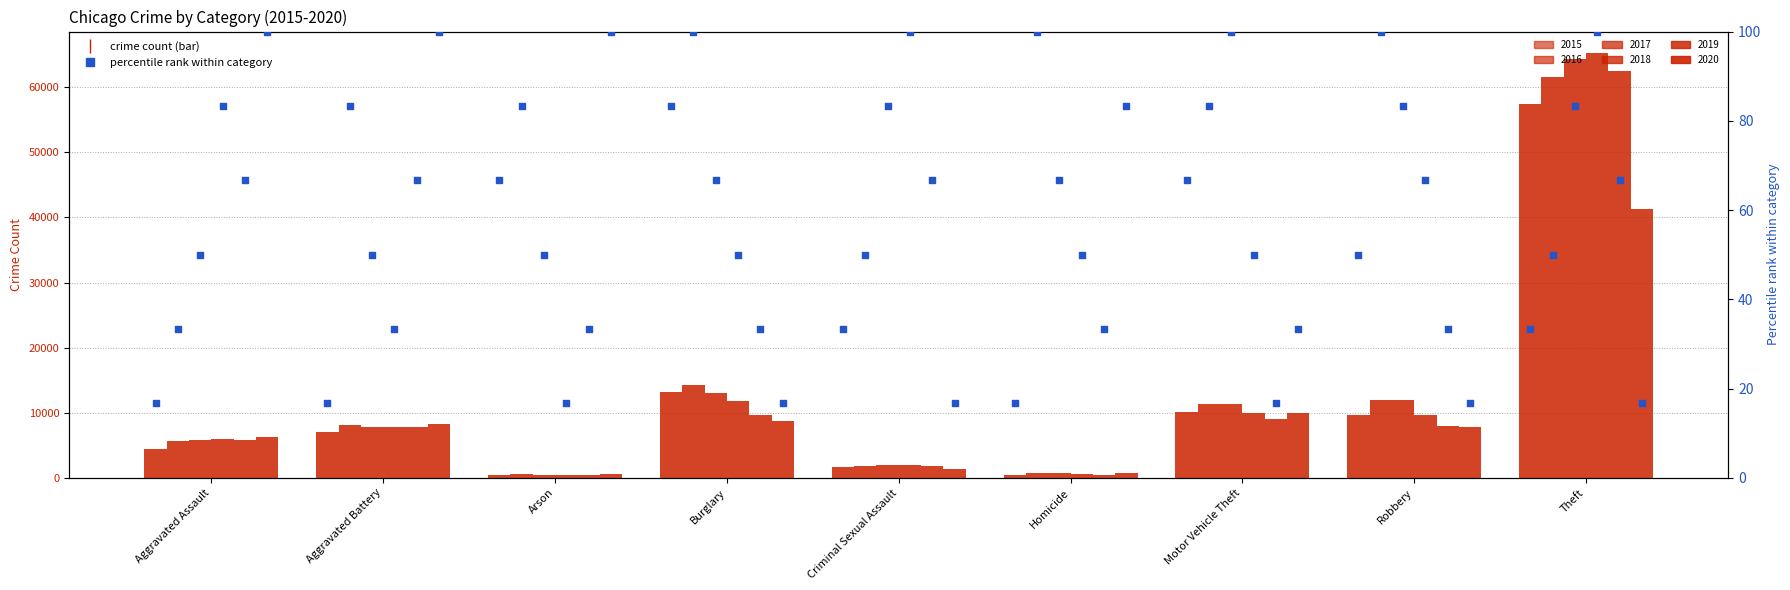

Between Robbery and Criminal Sexual Assault, which is larger?

Robbery